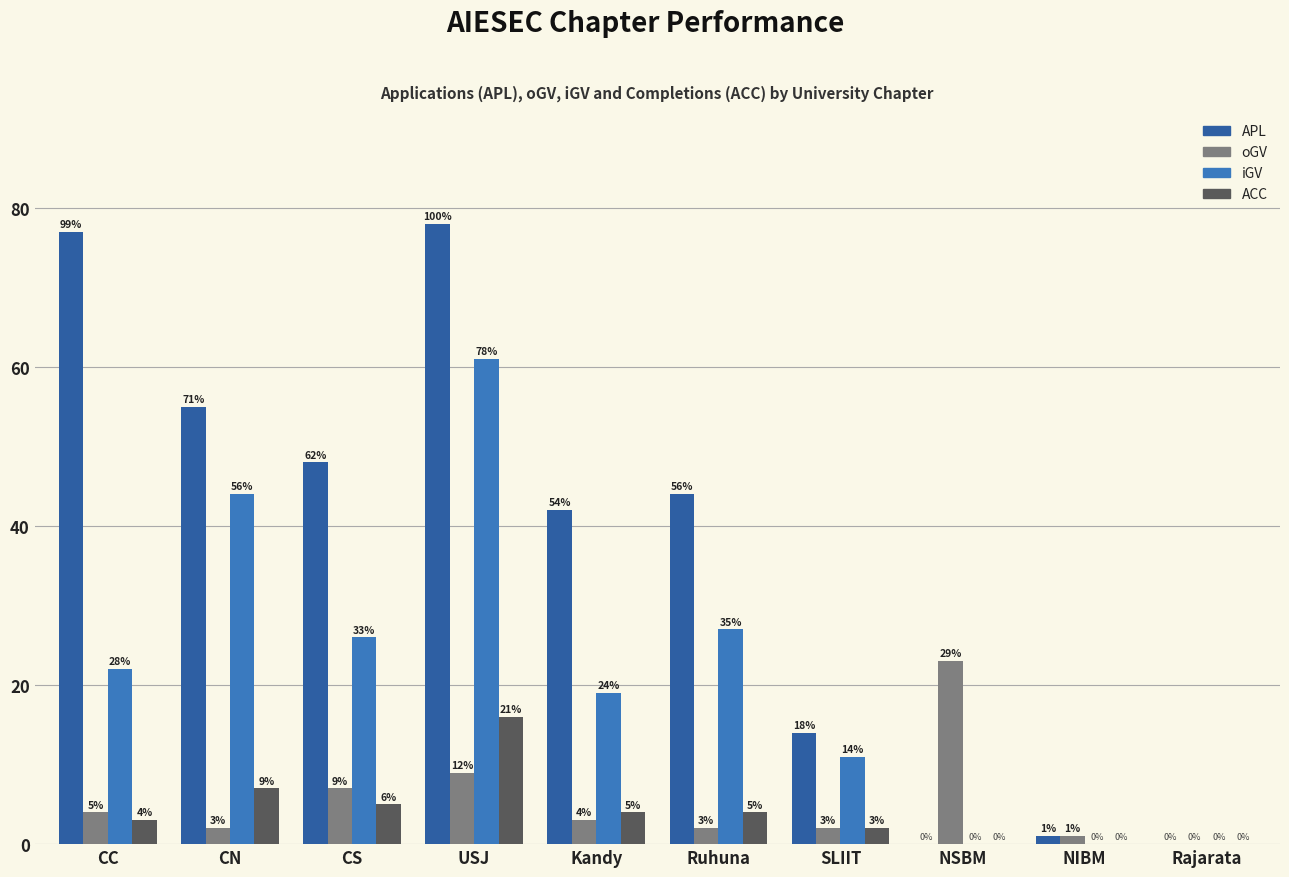

What is the sum of the APL values at CN and NIBM?

56